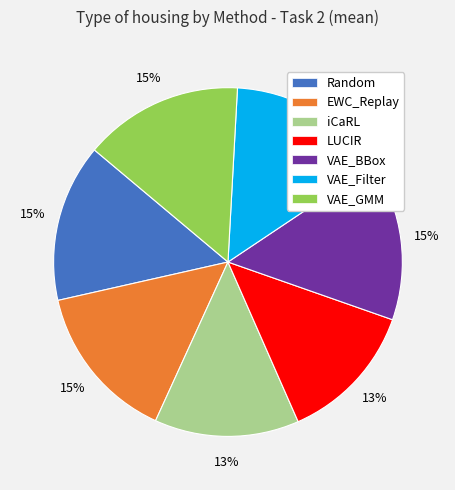

True or false: EWC_Replay accounts for 15% of the total.

True